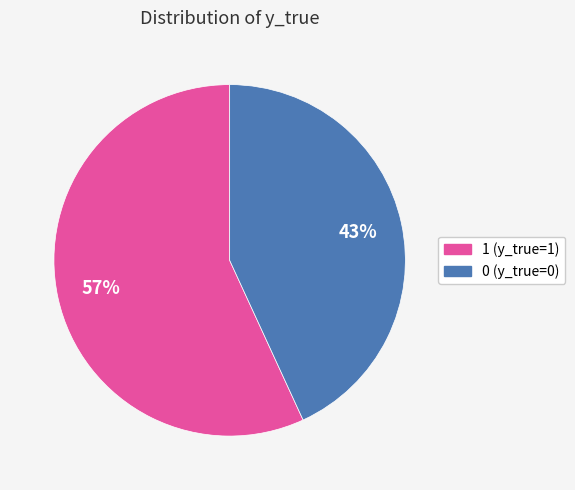

True or false: 1 accounts for 57% of the total.

True